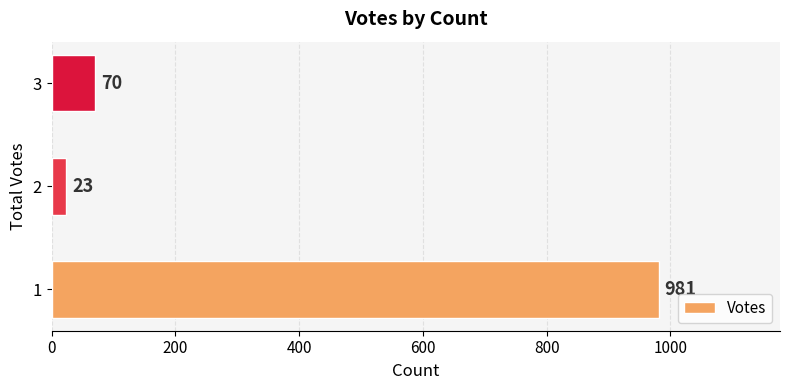

The chart shows a value of 1526 at 1. True or false?

False